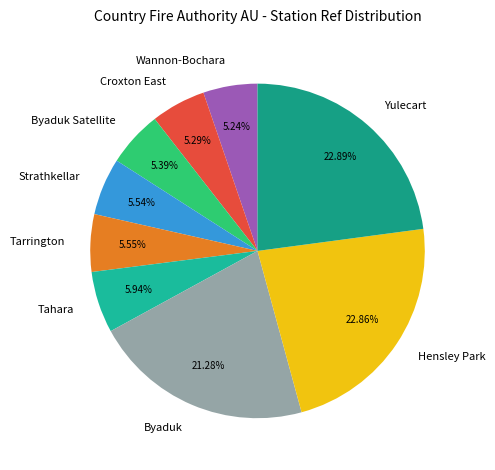

Which has a higher value, Byaduk or Strathkellar?

Byaduk